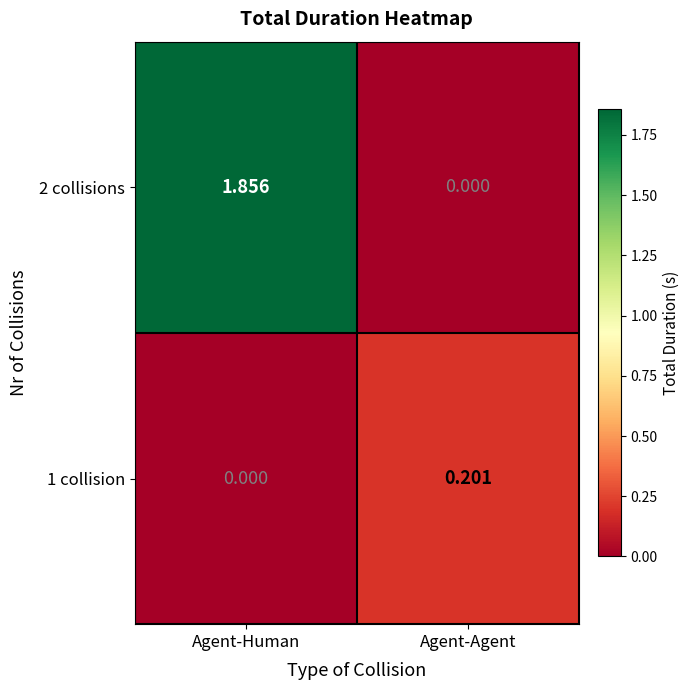

At which label does 2 collisions reach its peak?

Agent-Human